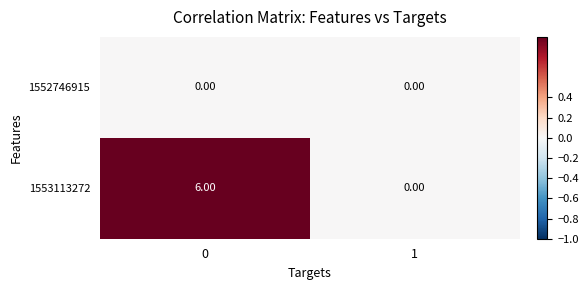

What is the sum of all 1553113272 values?

6